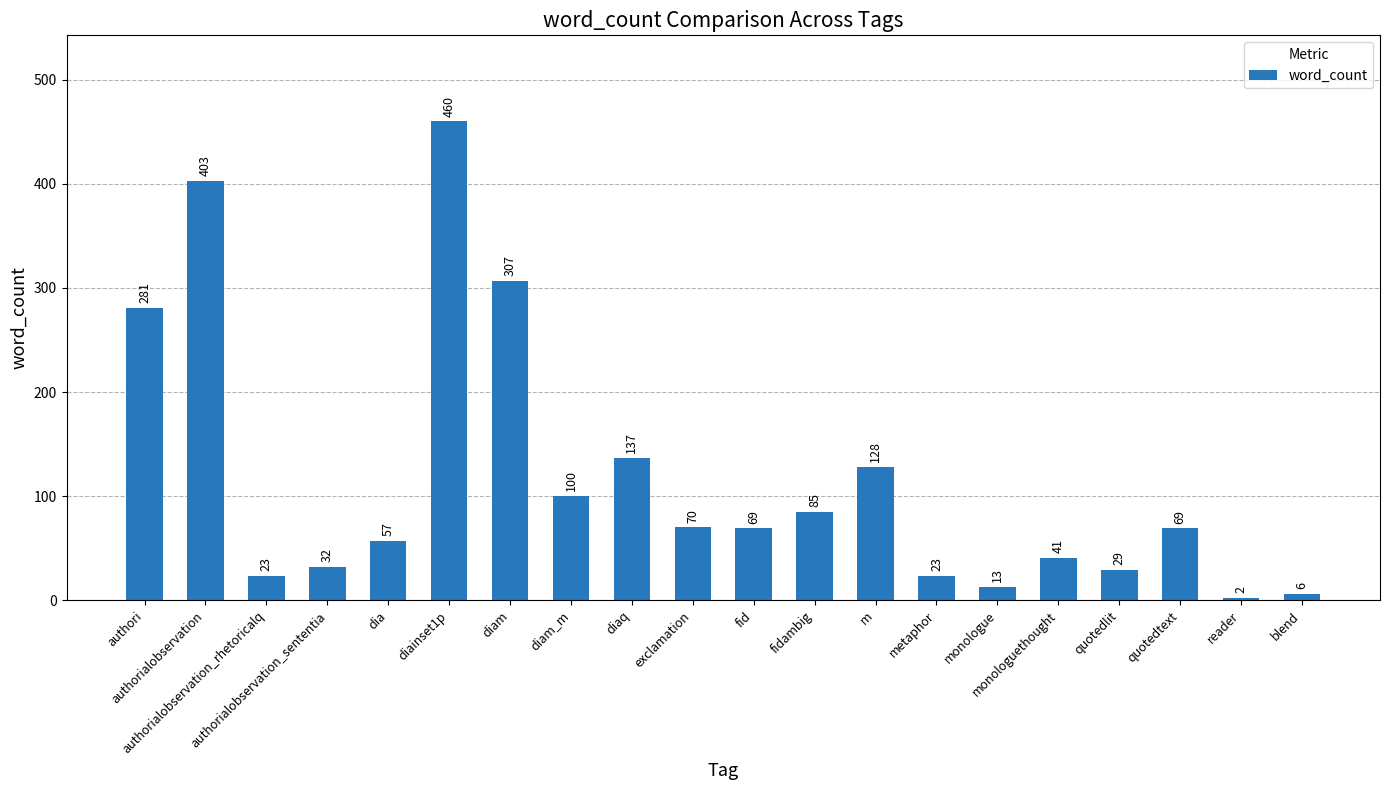

The chart shows a value of 128 at m. True or false?

True